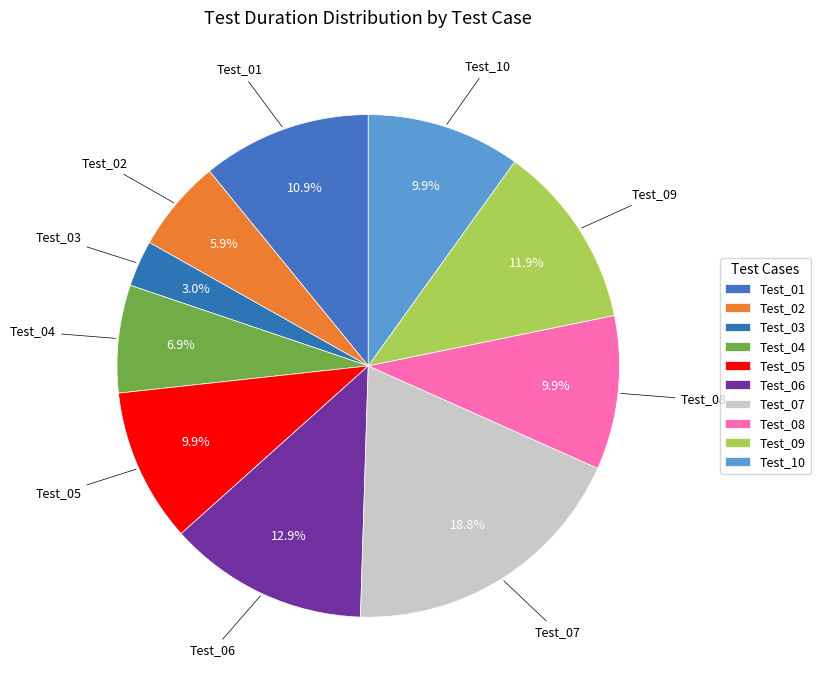

Which has a higher value, Test_07 or Test_10?

Test_07